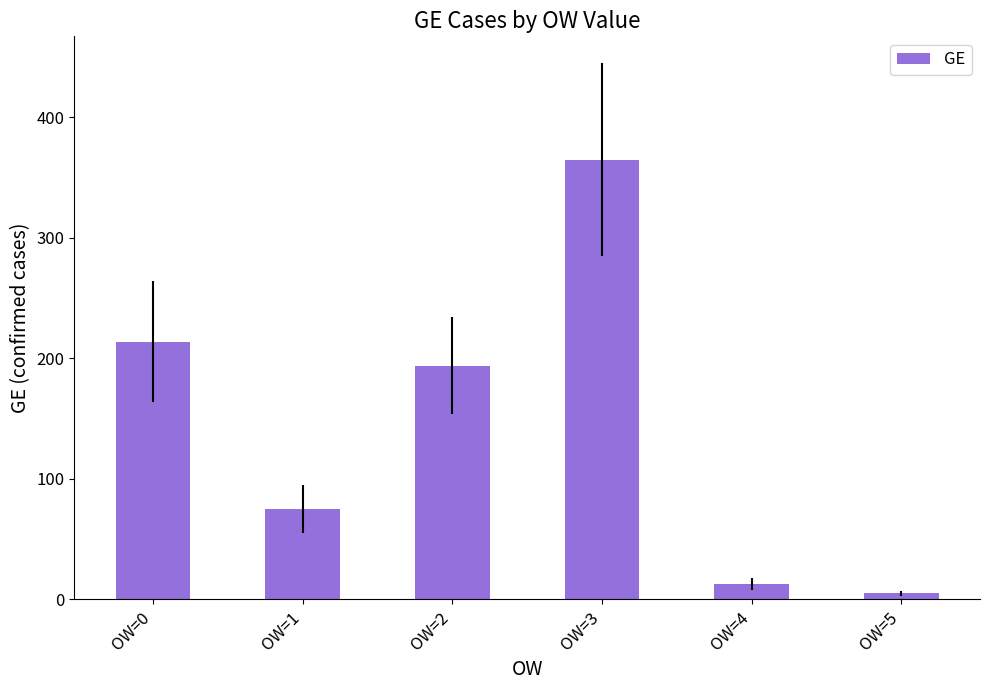

Count the number of data series in this chart.

1